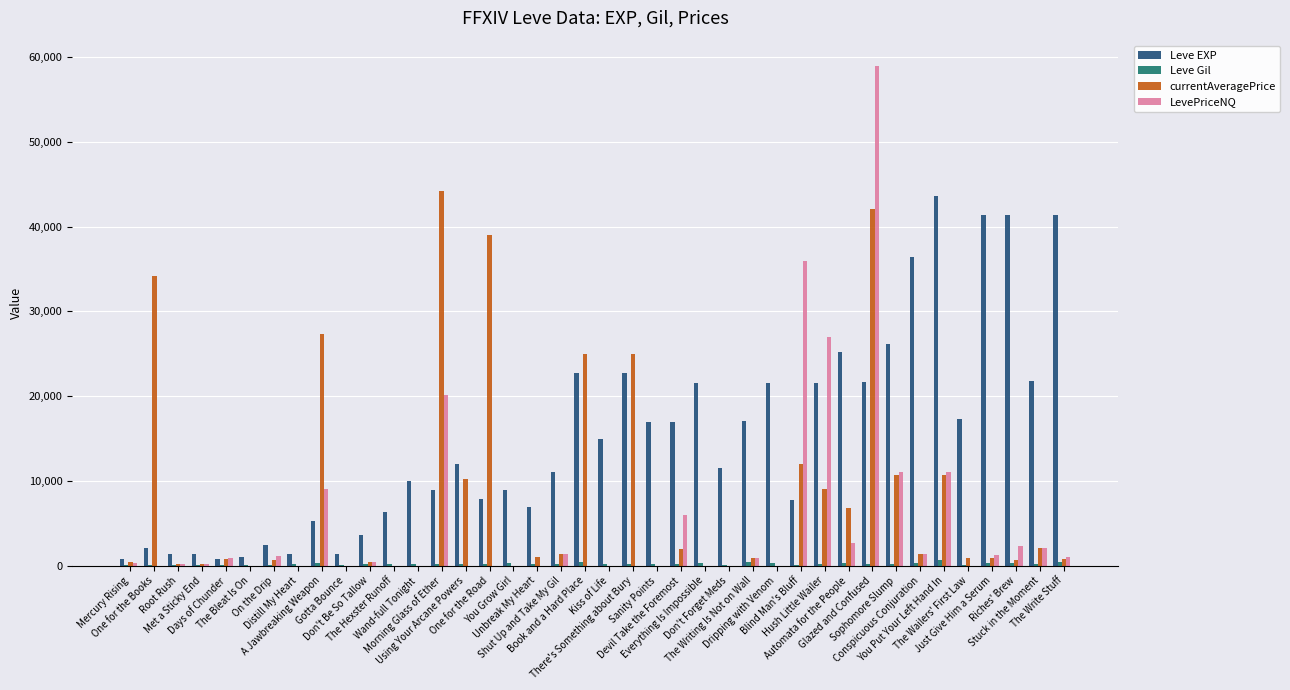

What is the sum of all LevePriceNQ values?

195625.8